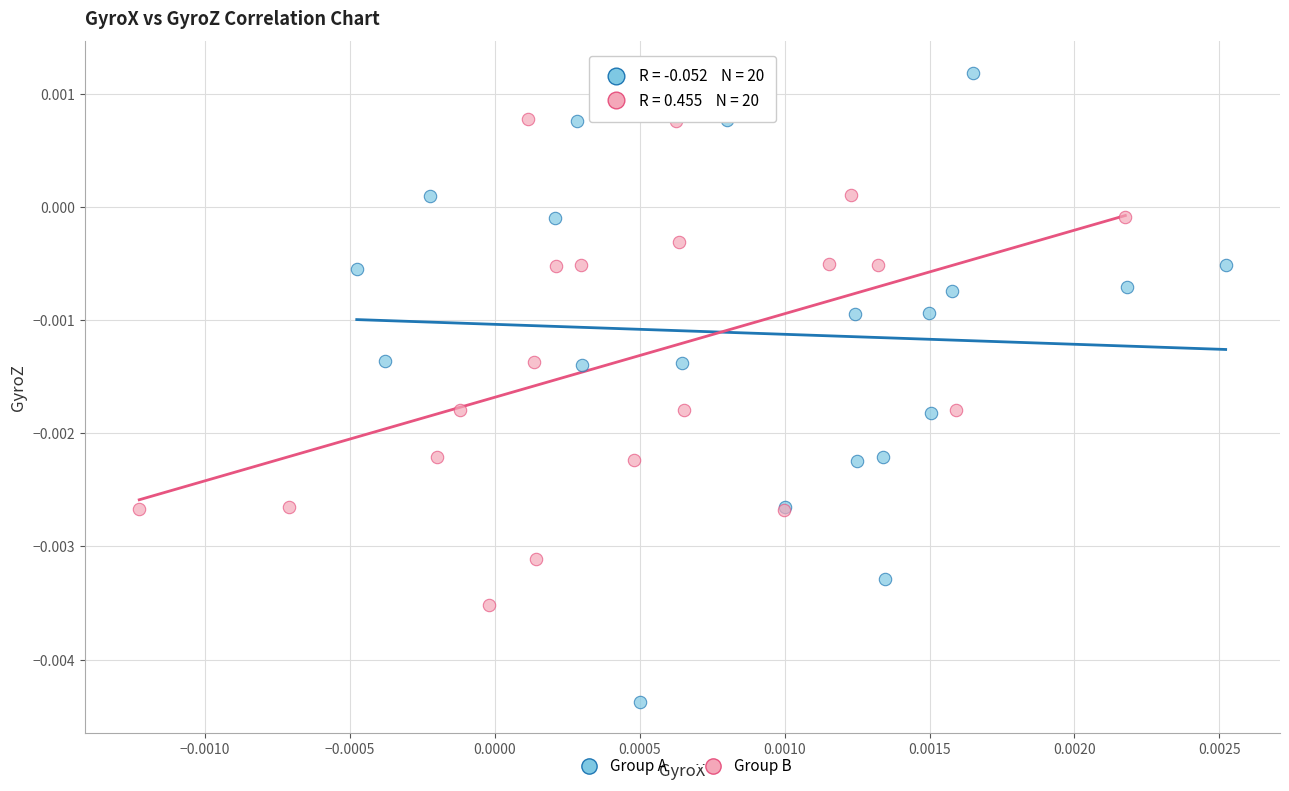

Which series has the widest spread of Y values?

Group A